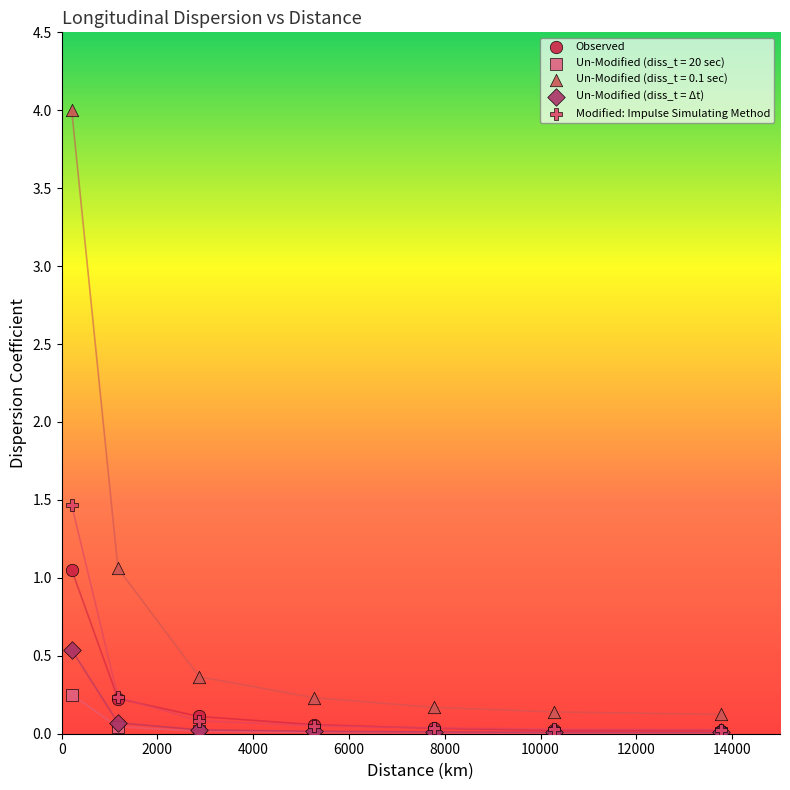

Which series reaches the maximum Y coordinate?

Un-Modified (diss_t = 0.1 sec)